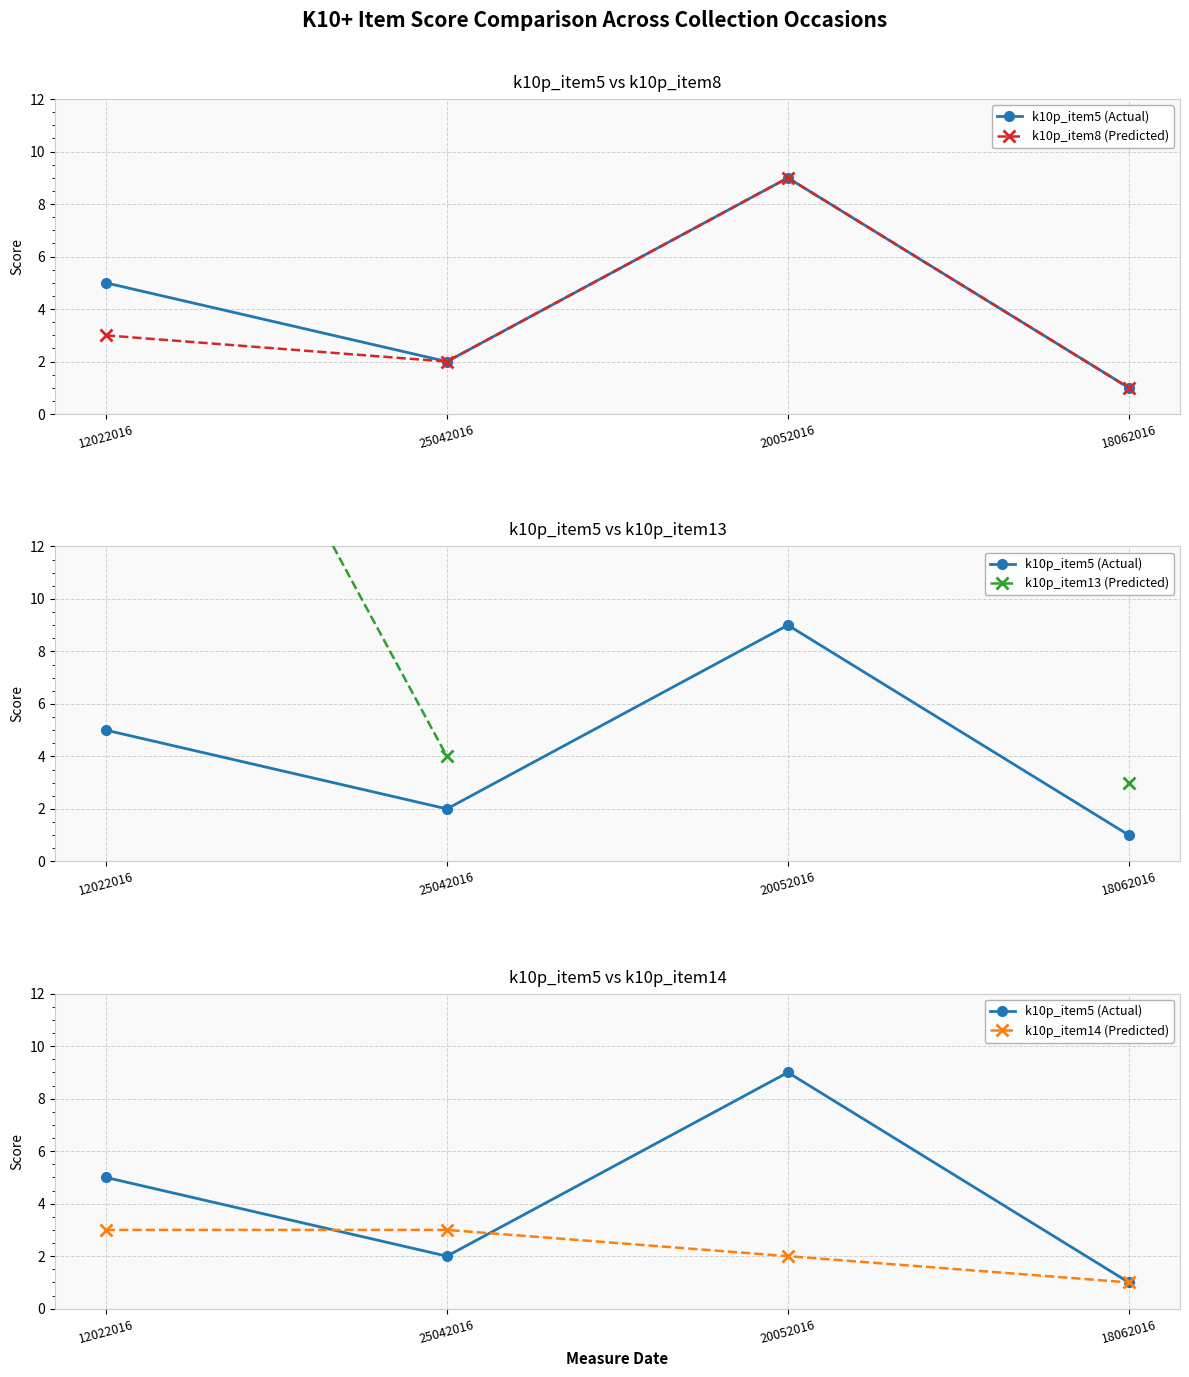

Where do k10p_item14 (Predicted) and k10p_item8 (Predicted) first cross each other?

25042016 and 20052016